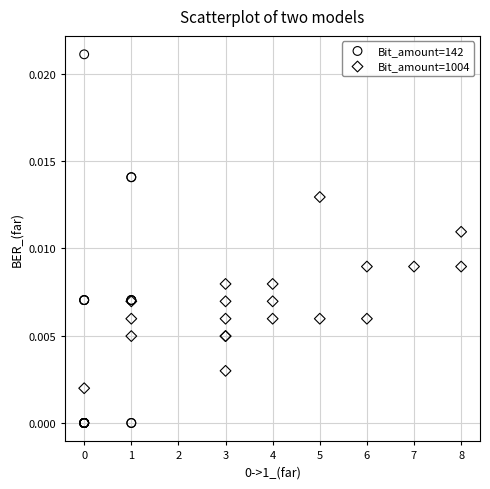

Which series reaches the minimum Y coordinate?

Bit_amount=142